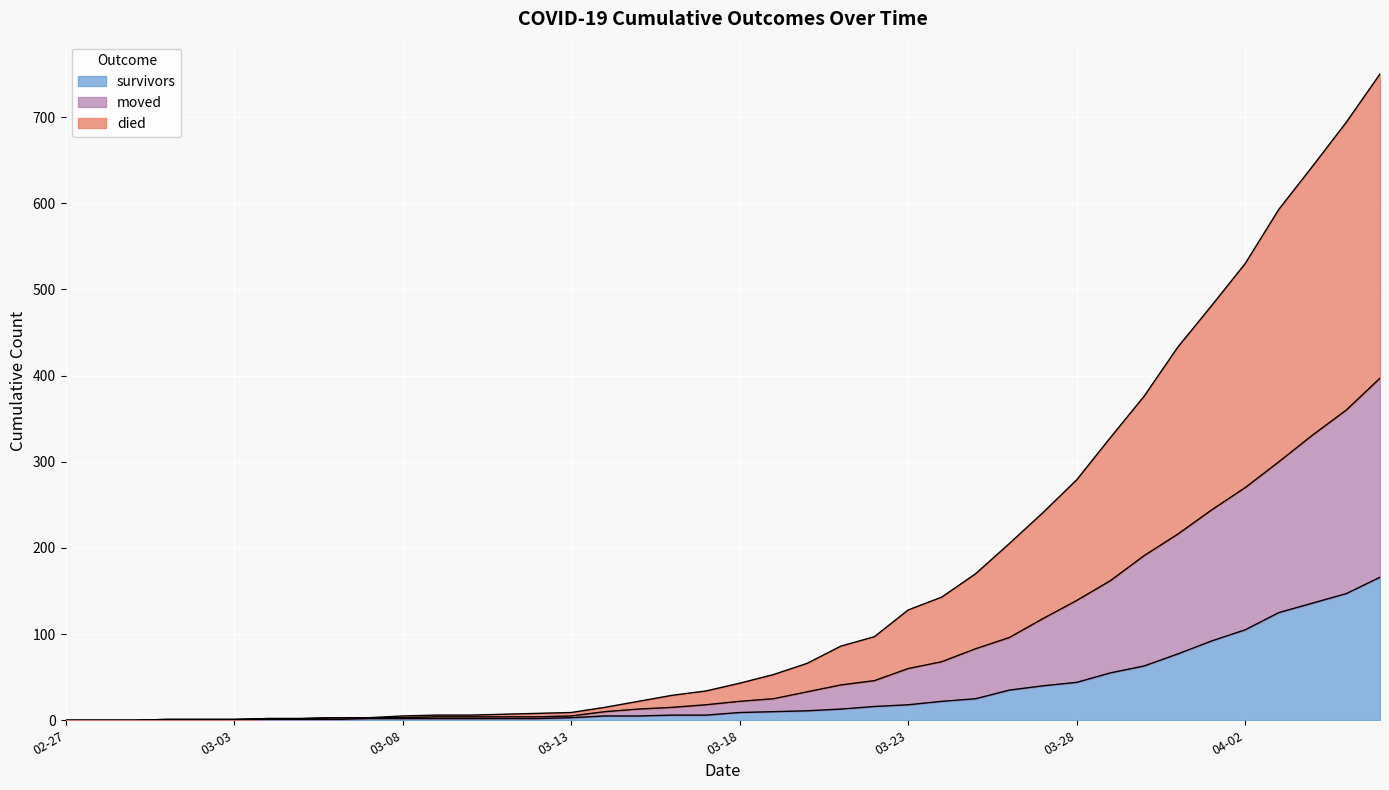

How many distinct data groups are displayed?

3